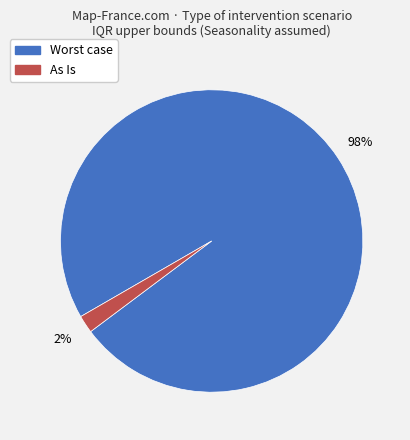

Which category accounts for the majority?

Worst case